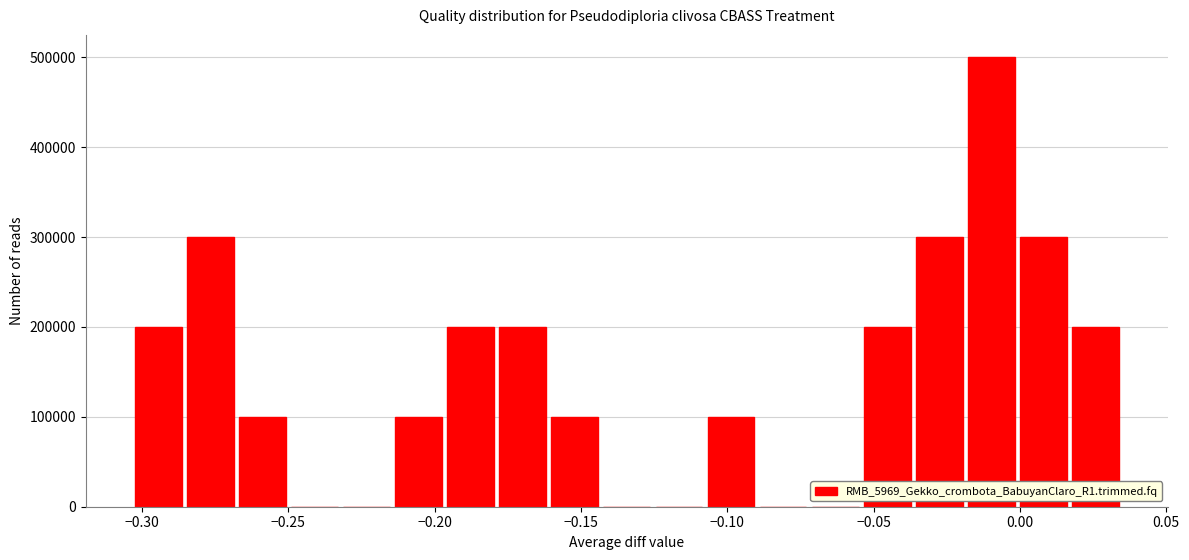

Around what value on the x-axis is the tallest bar? Give the approximate position of its centre, as read against the axis.

-0.010